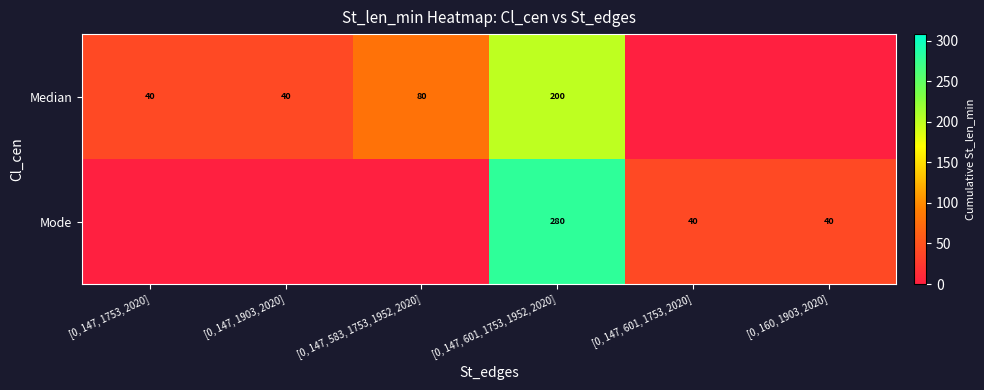

What is the spread (max minus min) of values at [0, 147, 601, 1753, 1952, 2020]?

80